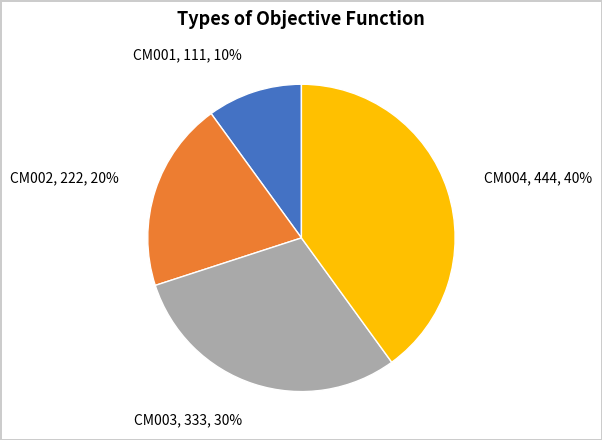

Does CM001 account for over 50% of the chart?

No